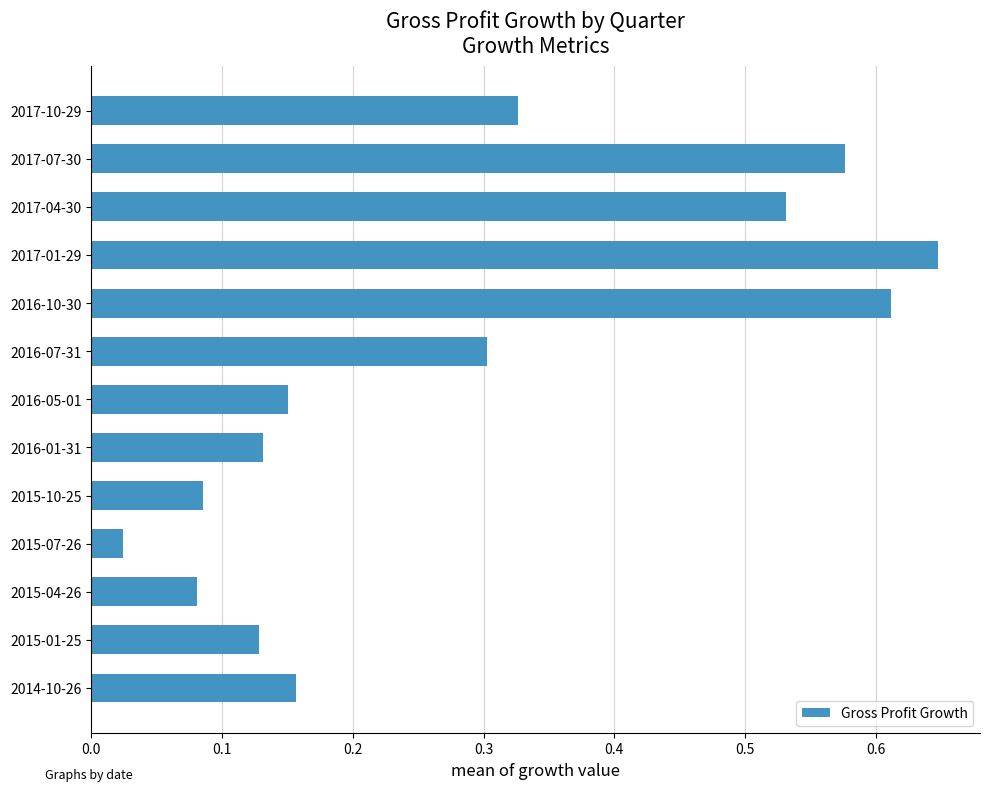

What is the label of the 13th bar from the top?

2014-10-26